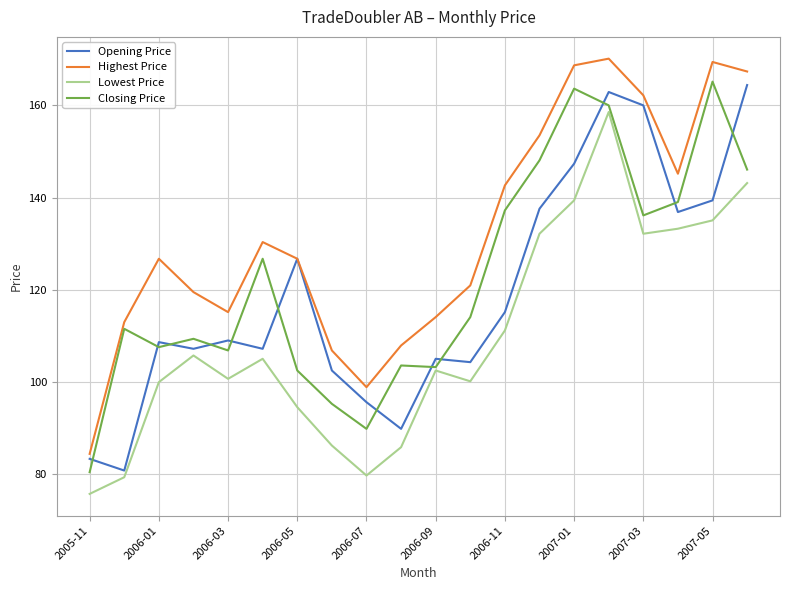

What is the maximum value shown in the chart?

170.2